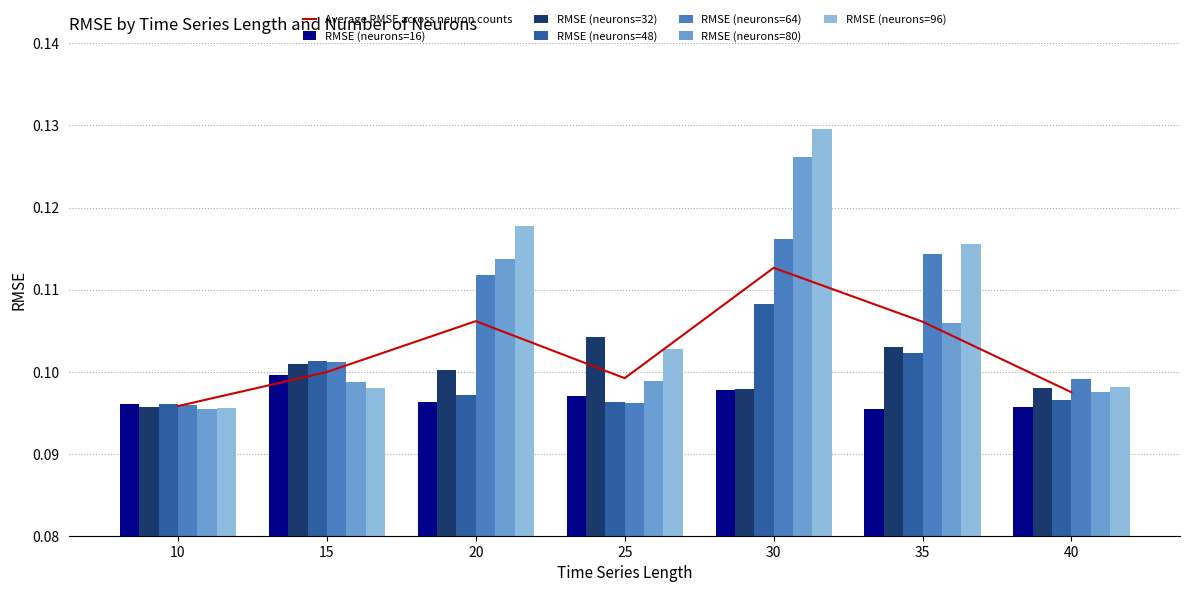

What is the value of the RMSE (neurons=80) bar at the 3rd from the left?

0.1